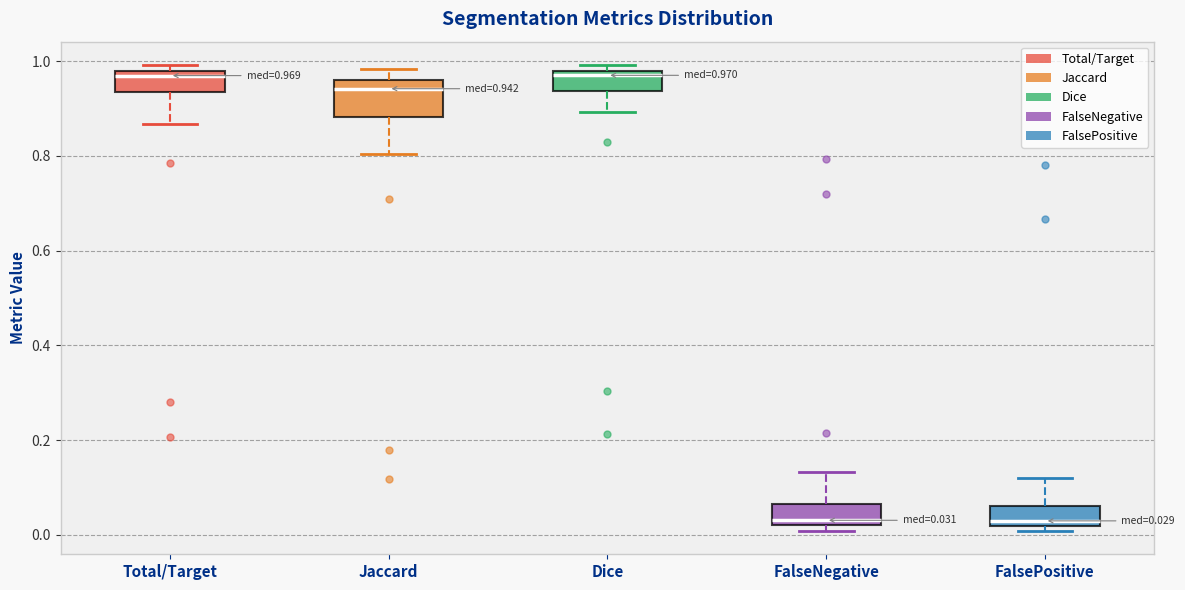

Which box is the tallest, from its lower edge to its upper edge?

Jaccard